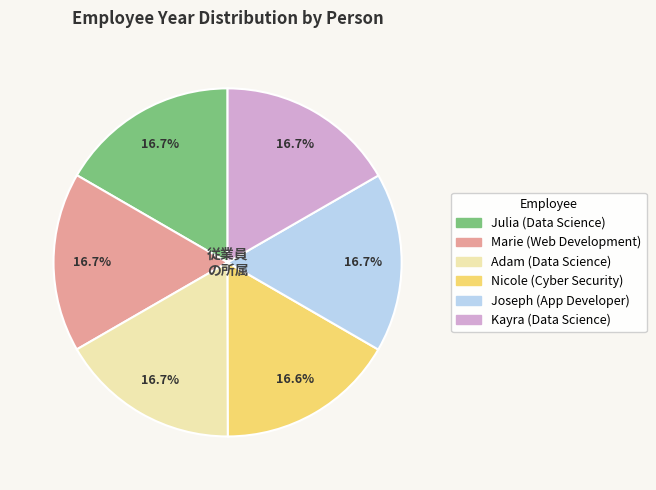

Count the number of slices in the pie.

6